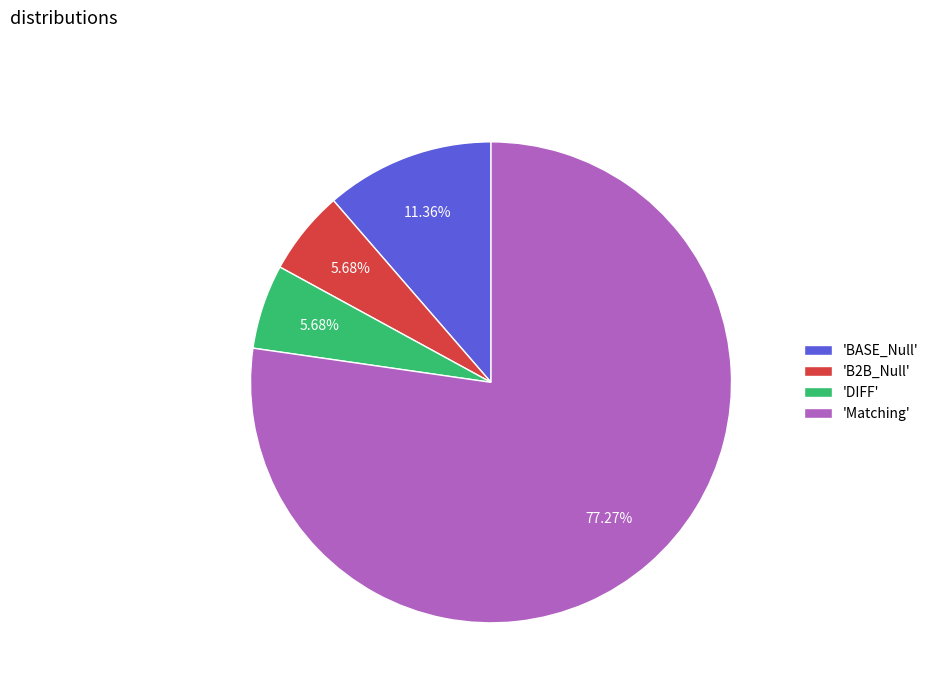

Is there any slice that represents more than half of the pie?

Yes